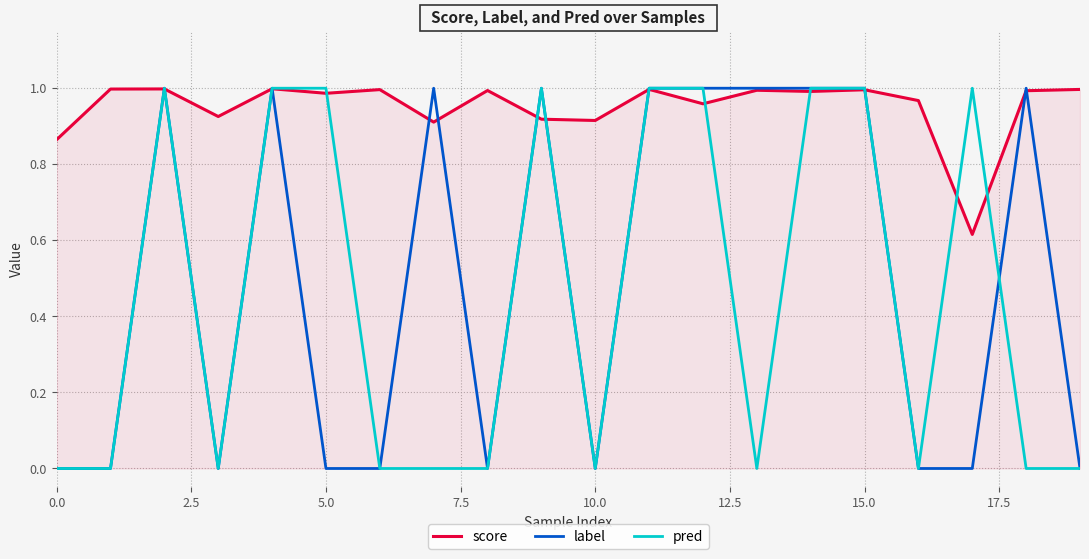

Which series has the largest total across all categories?

score